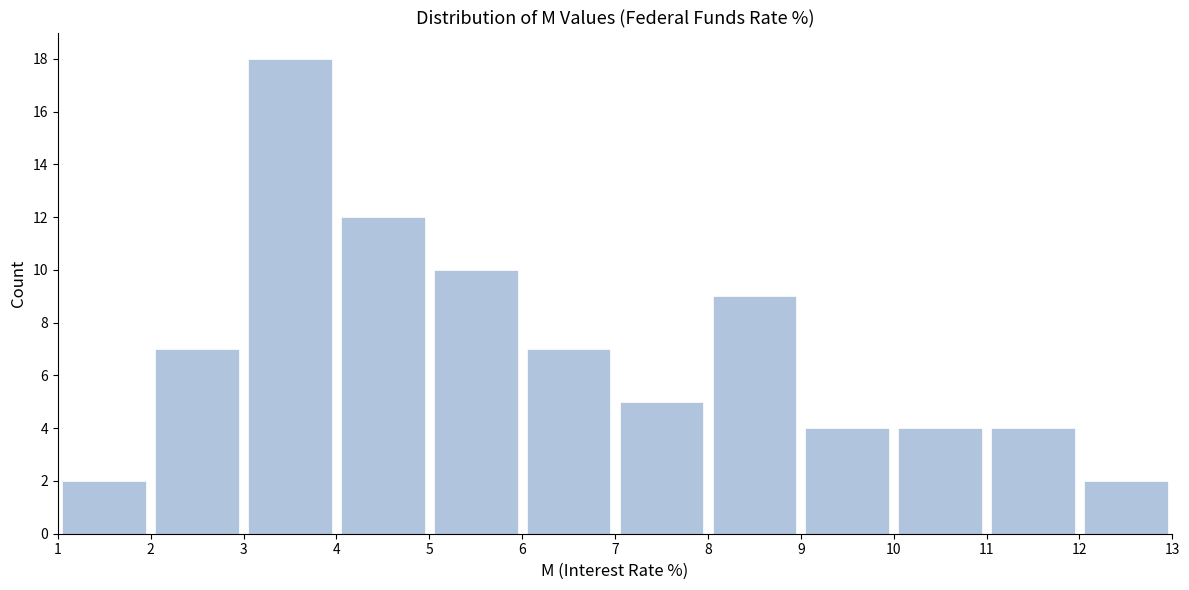

Over which range of the x-axis is the bar tallest?

3 to 4